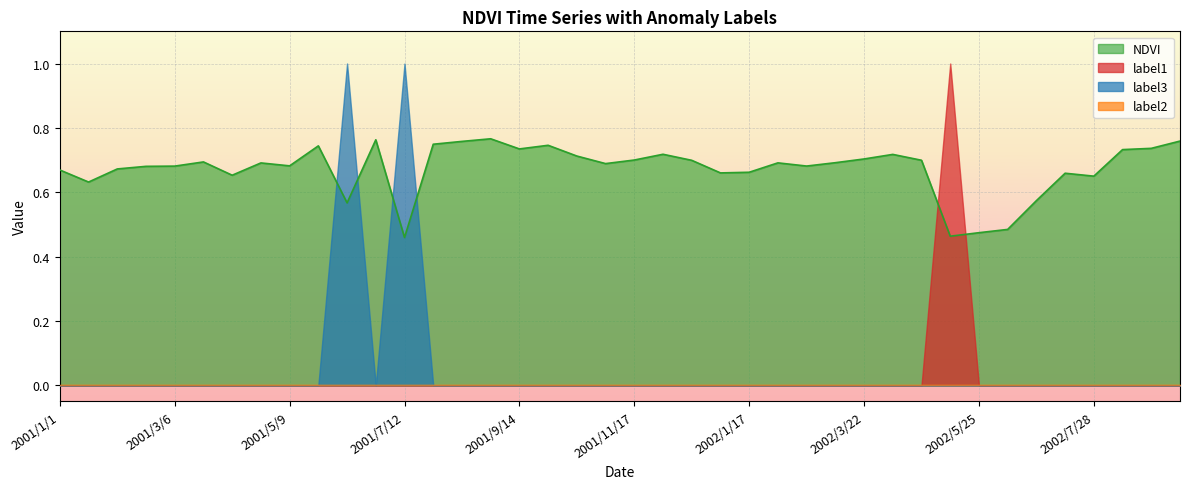

What is the label of the 32nd point from the left?

2002/5/9